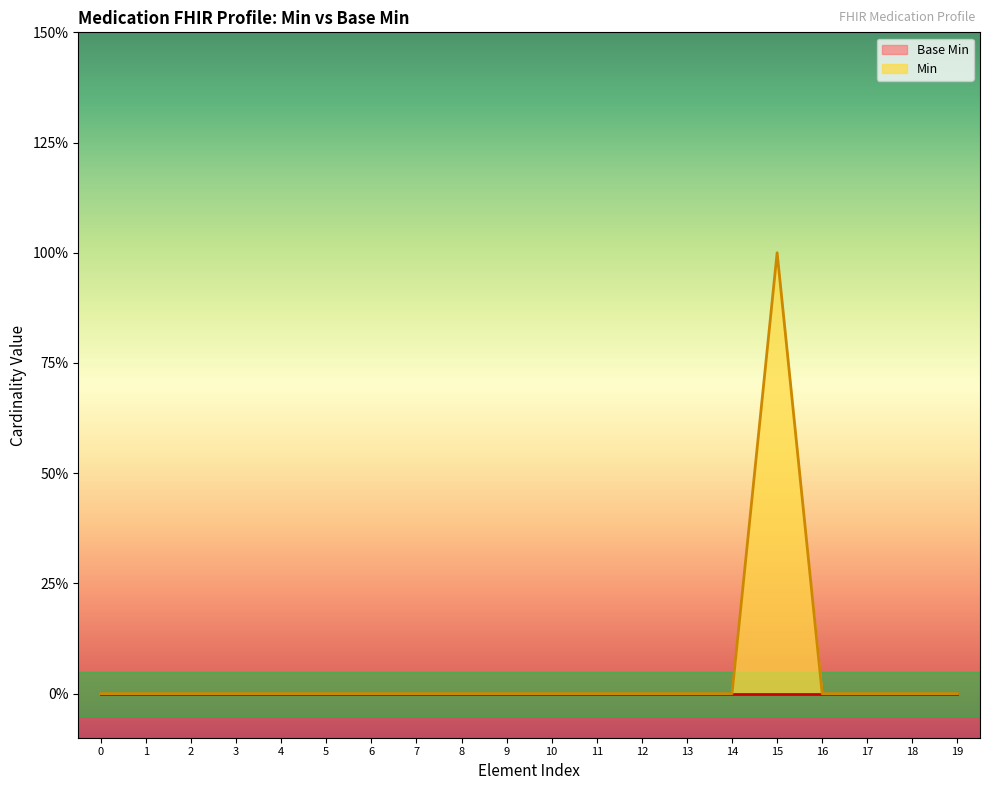

Does the chart display data point markers on the line(s)?

No